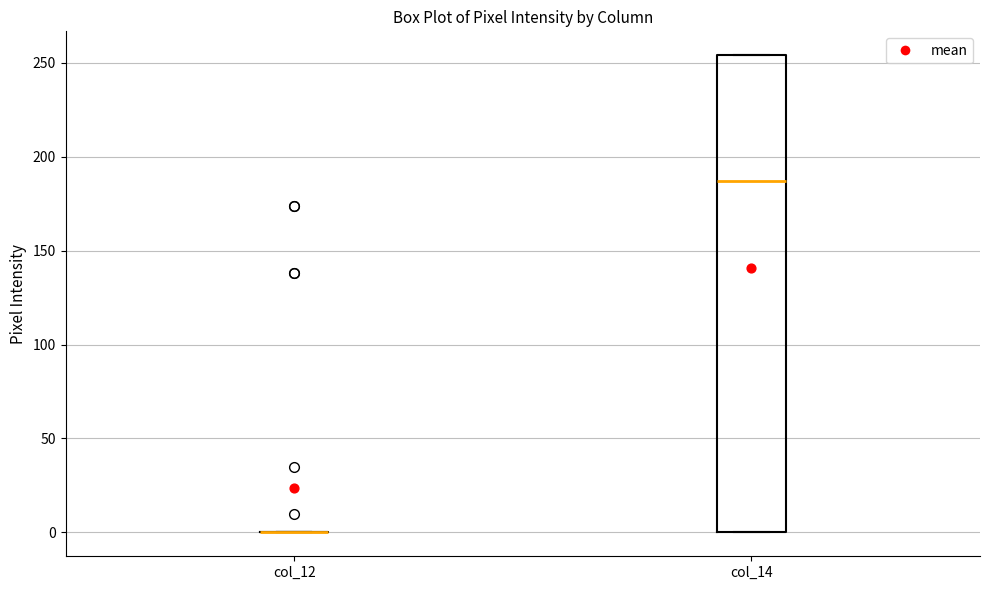

Reading left to right, read every box against the y-axis: the position of its median line, the range the box covers, and the ends of its whiskers. The values are not printed on the chart, so give them approximately, as read against the axis.

col_12: box collapsed to a line at 0, whiskers 0 to 0
col_14: median 185, box 0 to 255, whiskers 0 to 255